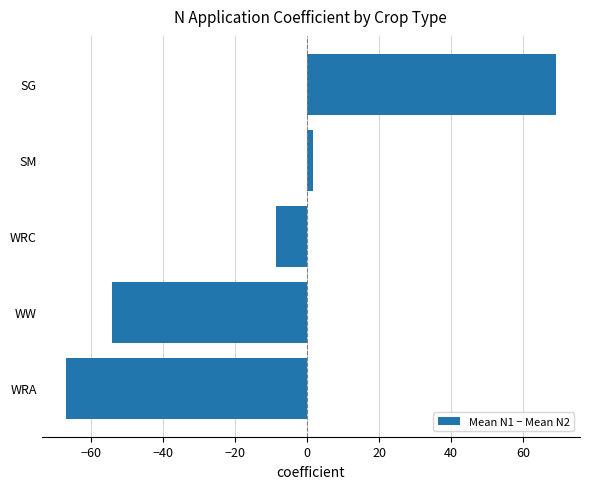

List the labels in order of value, smallest first.

WRA, WW, WRC, SM, SG